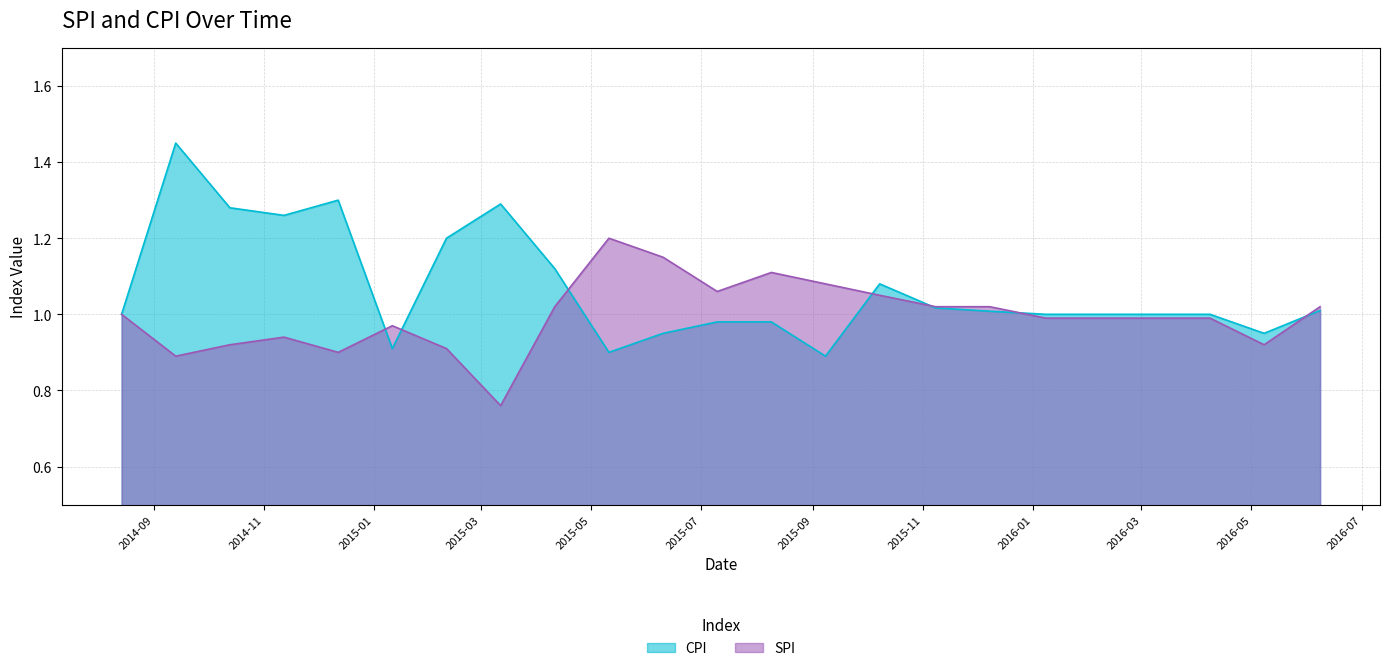

At which label is SPI closest to 0?

2015-03-12